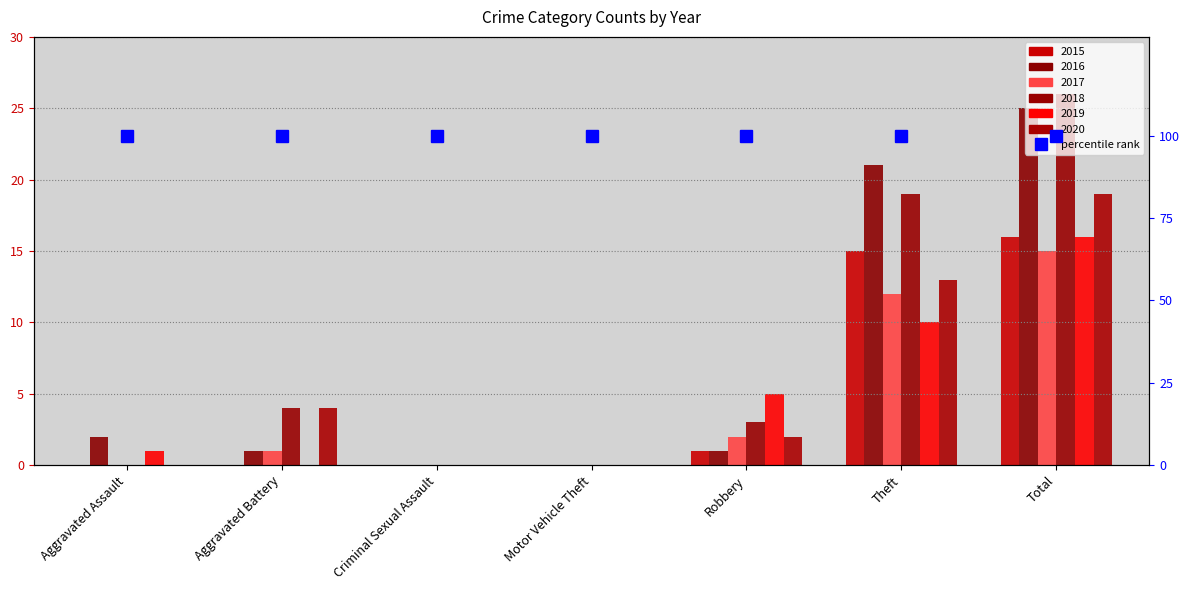

The value of 2018 at Theft is 31. True or false?

False